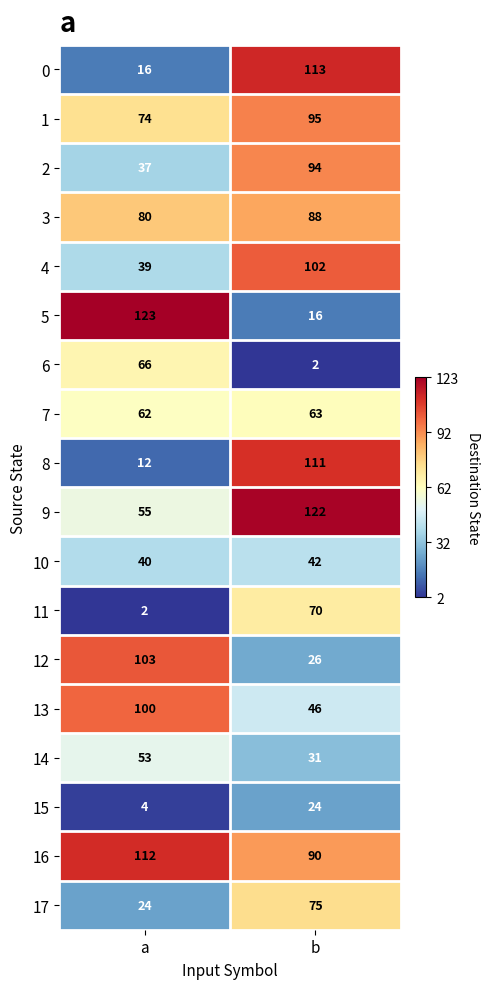

At which category is the sum across all series the highest?

b